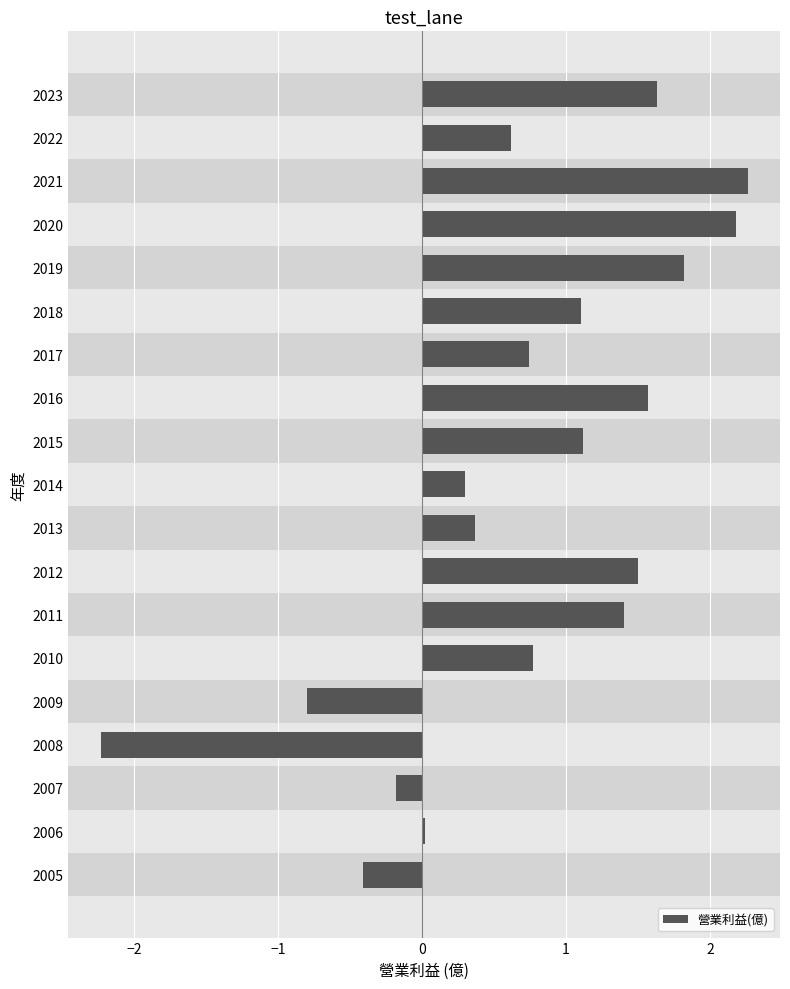

Is it true that the value at 2014 is 0.3?

True